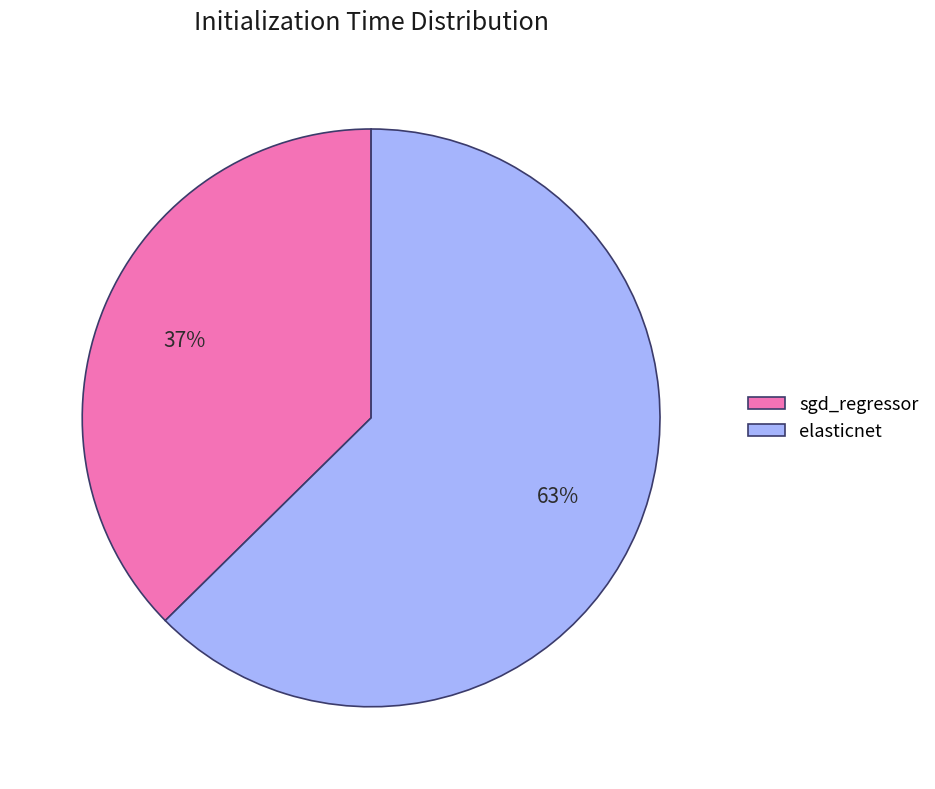

Which has a higher value, sgd_regressor or elasticnet?

elasticnet